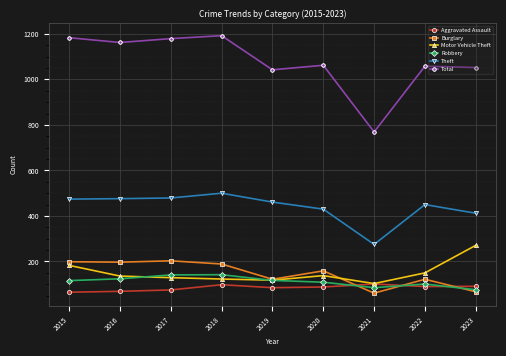

At which label does Motor Vehicle Theft reach its minimum?

2021